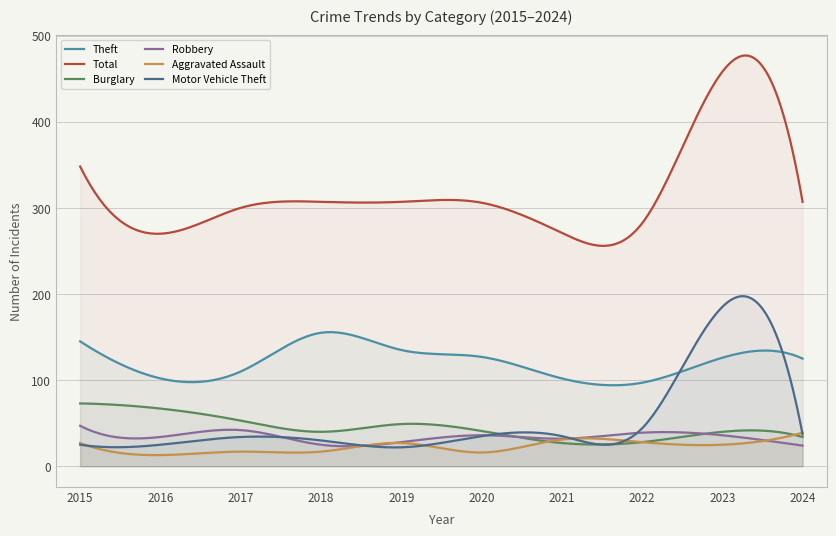

True or false: Burglary and Aggravated Assault intersect in this chart.

True